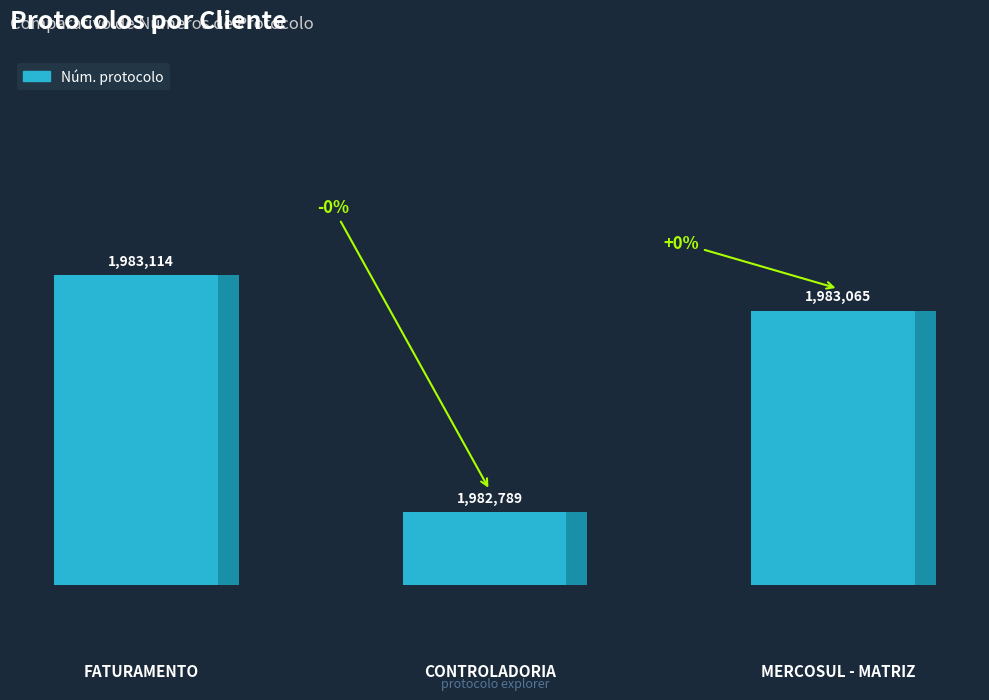

Are the bars grouped side by side (vs. stacked)?

No